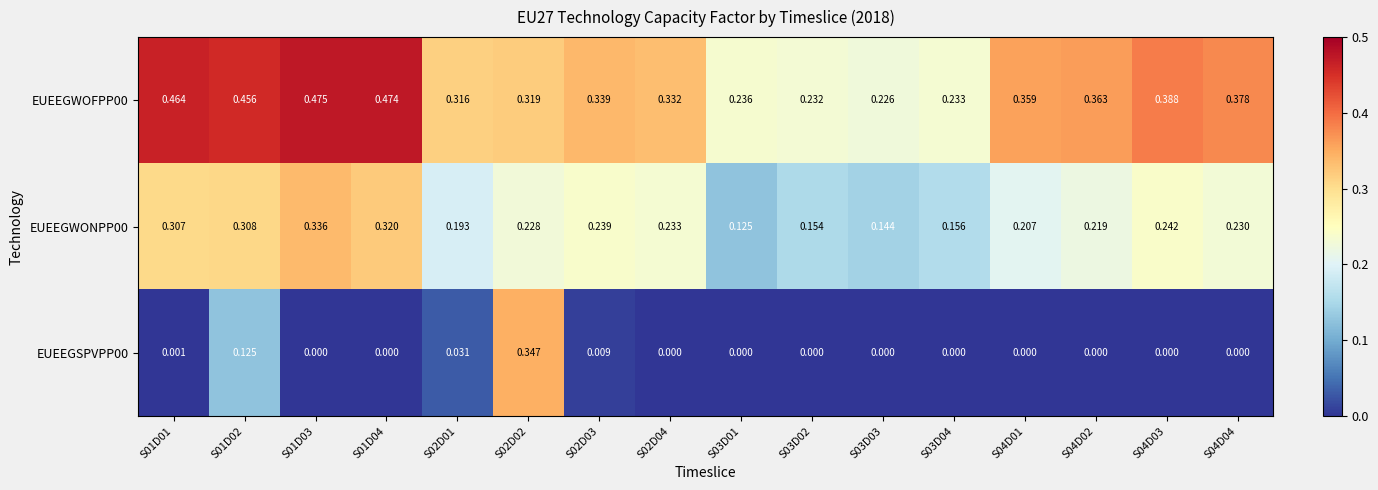

Is the value of EUEEGWONPP00 at S01D01 greater than the value of EUEEGSPVPP00 at S02D02?

No